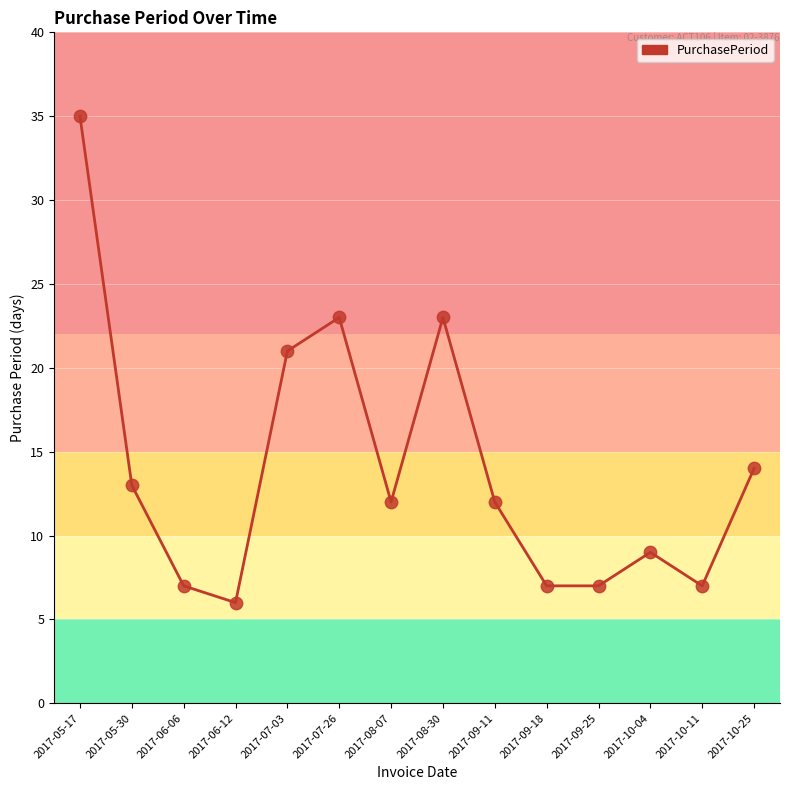

Which has a higher value, 2017-07-26 or 2017-07-03?

2017-07-26